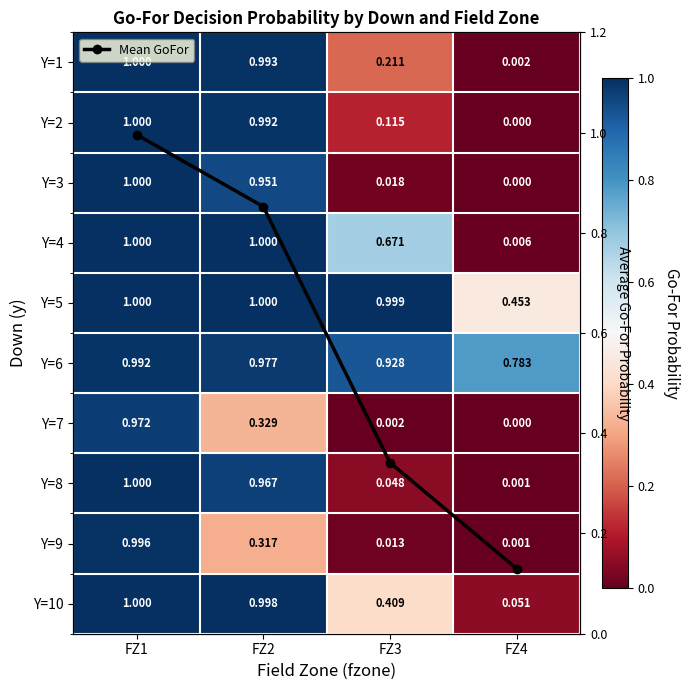

What is the difference between the maximum and minimum values in the Y=8 series?

1.0